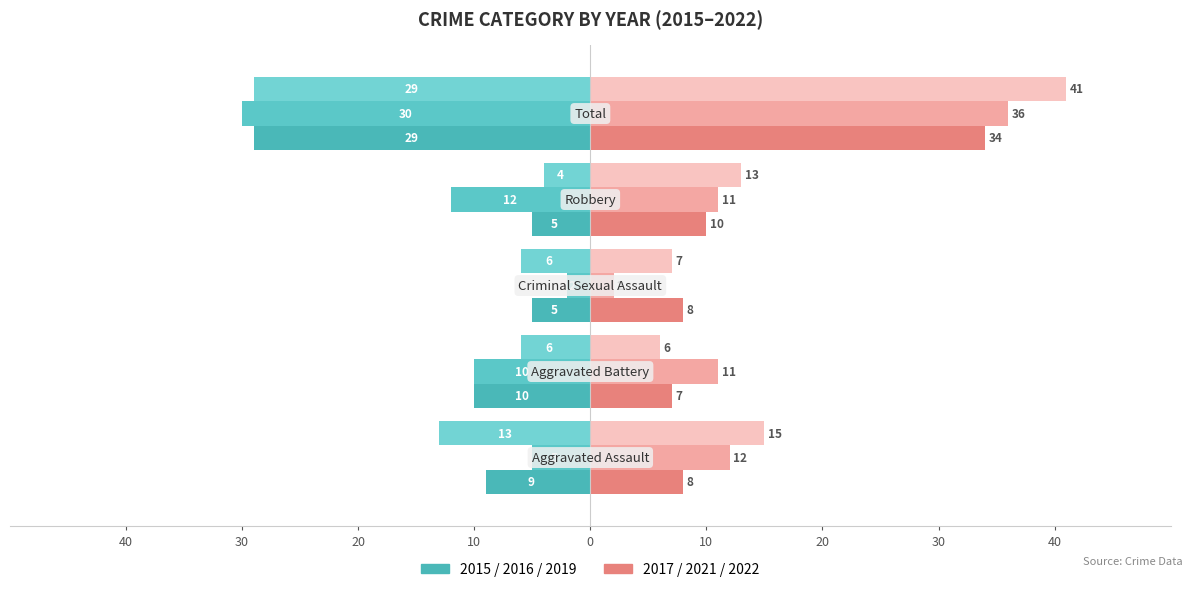

How many groups of bars are there?

5